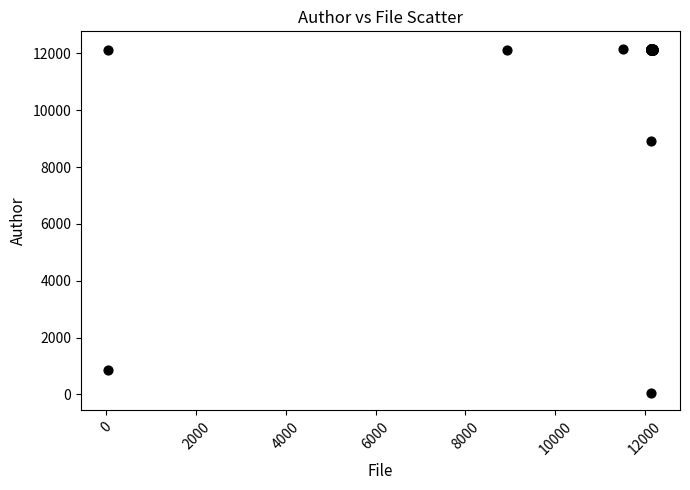

What Y value in the scatter plot is closest to 6106?

8916